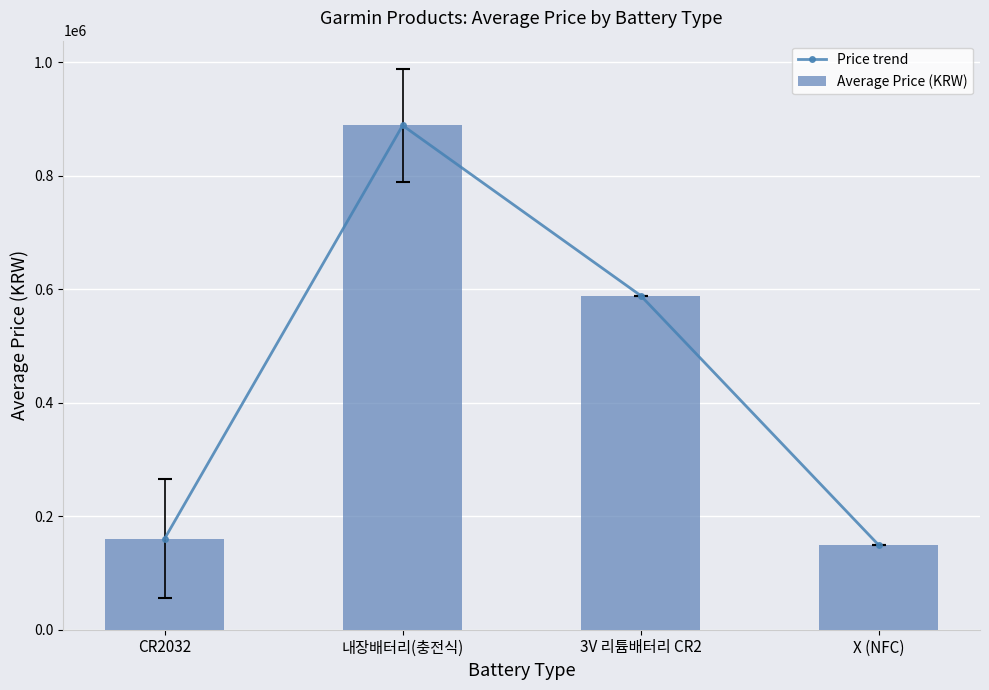

How many values in the Price trend series are below 589000?

2